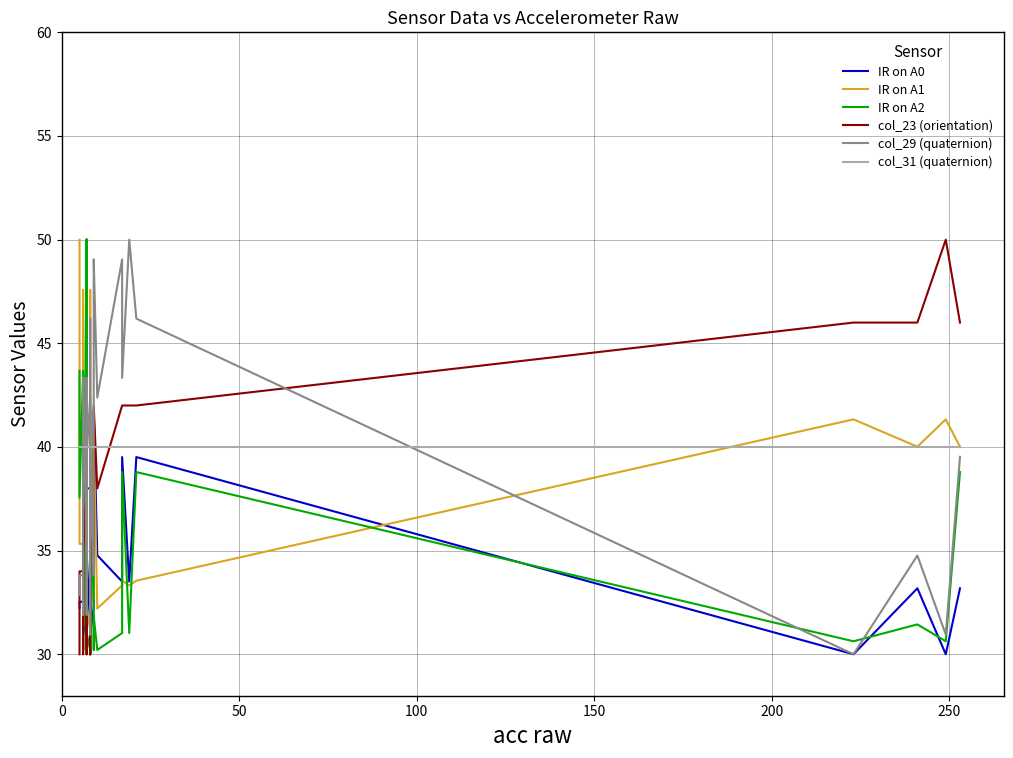

What is the approximate value of col_29 (quaternion) at 0?

32.9